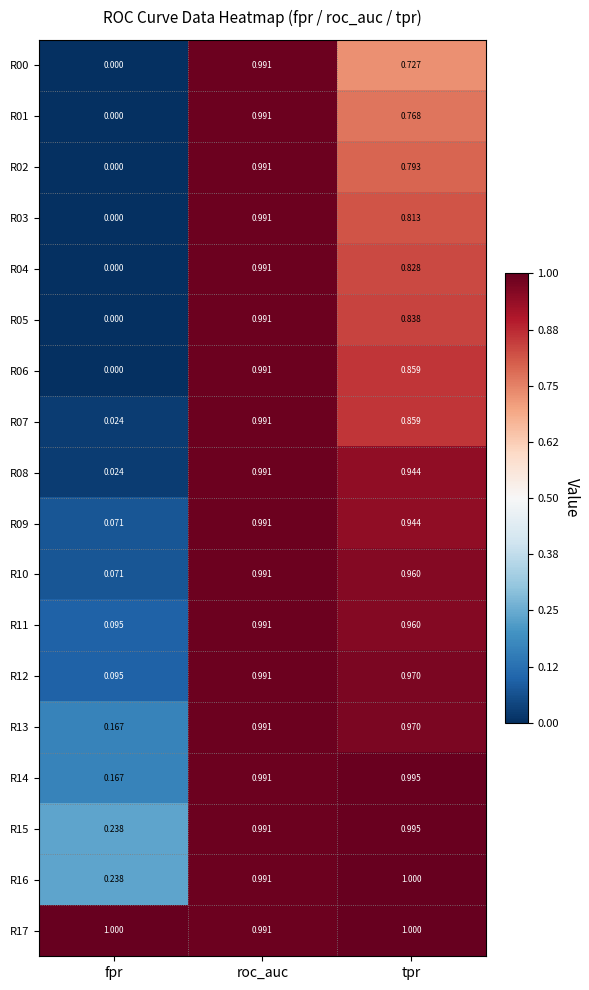

How many values in R05 are above zero?

2